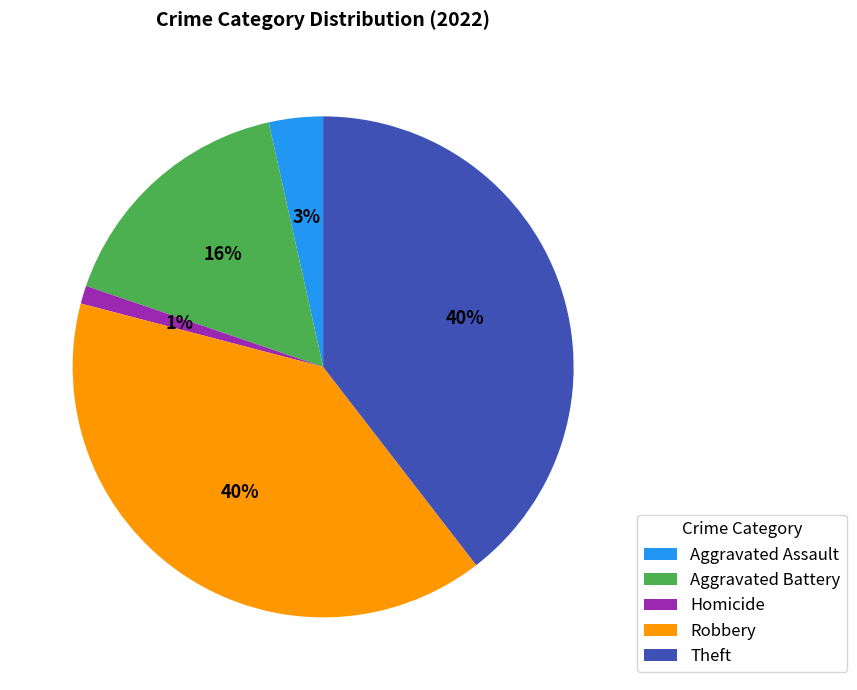

What percentage is the Homicide slice, to the nearest percent?

1%